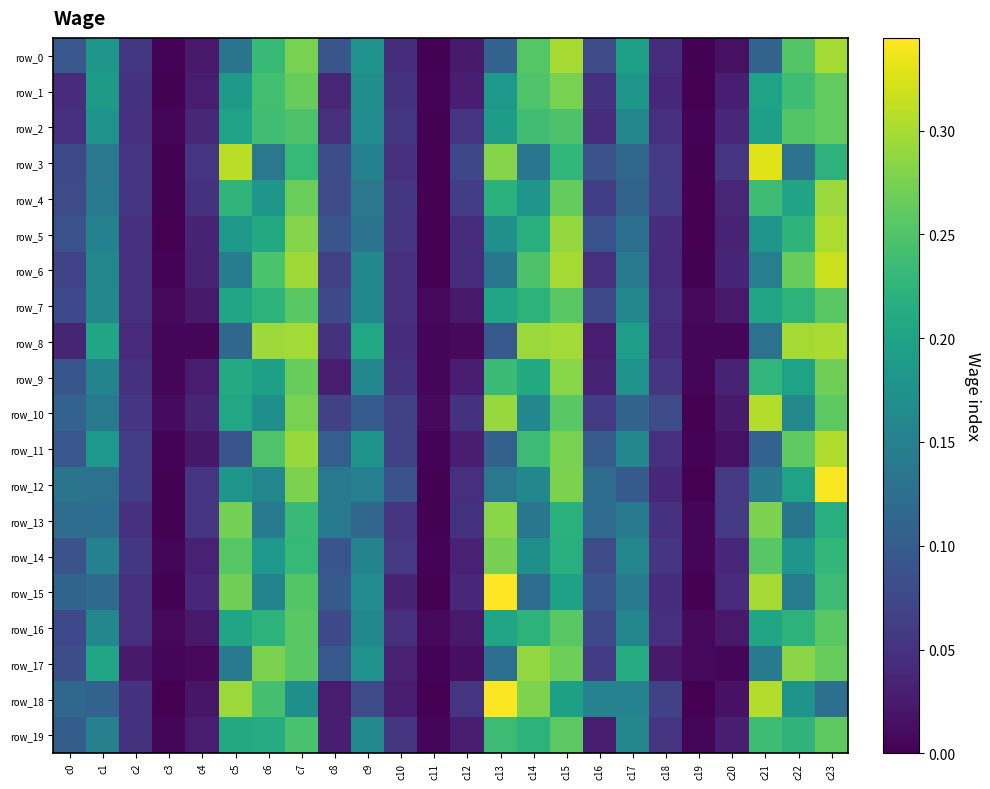

Which category has the lowest value across all series?

c19